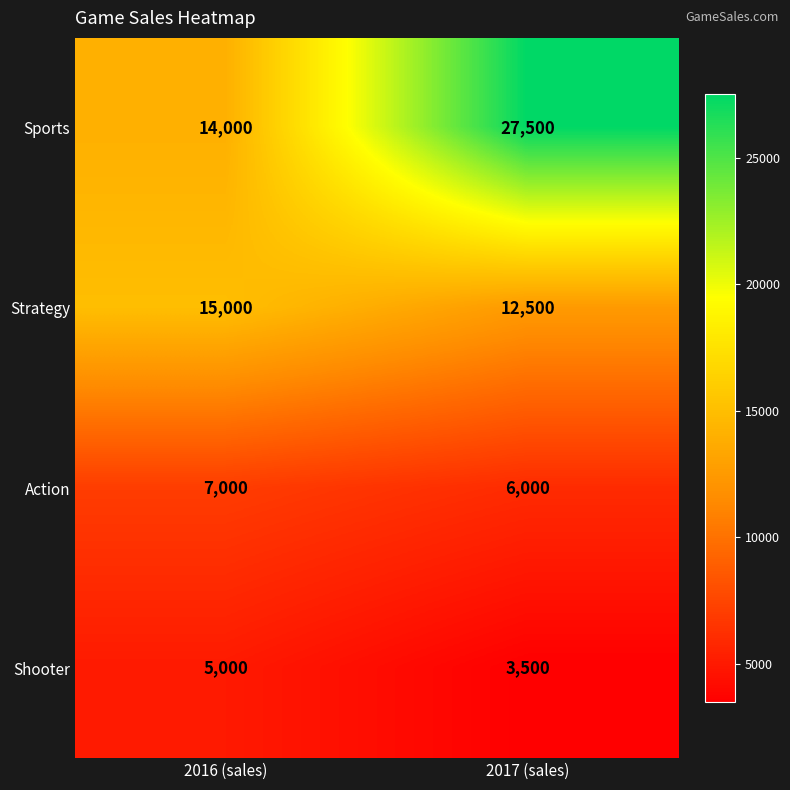

The Shooter series shows 1857 at 2016 (sales). True or false?

False